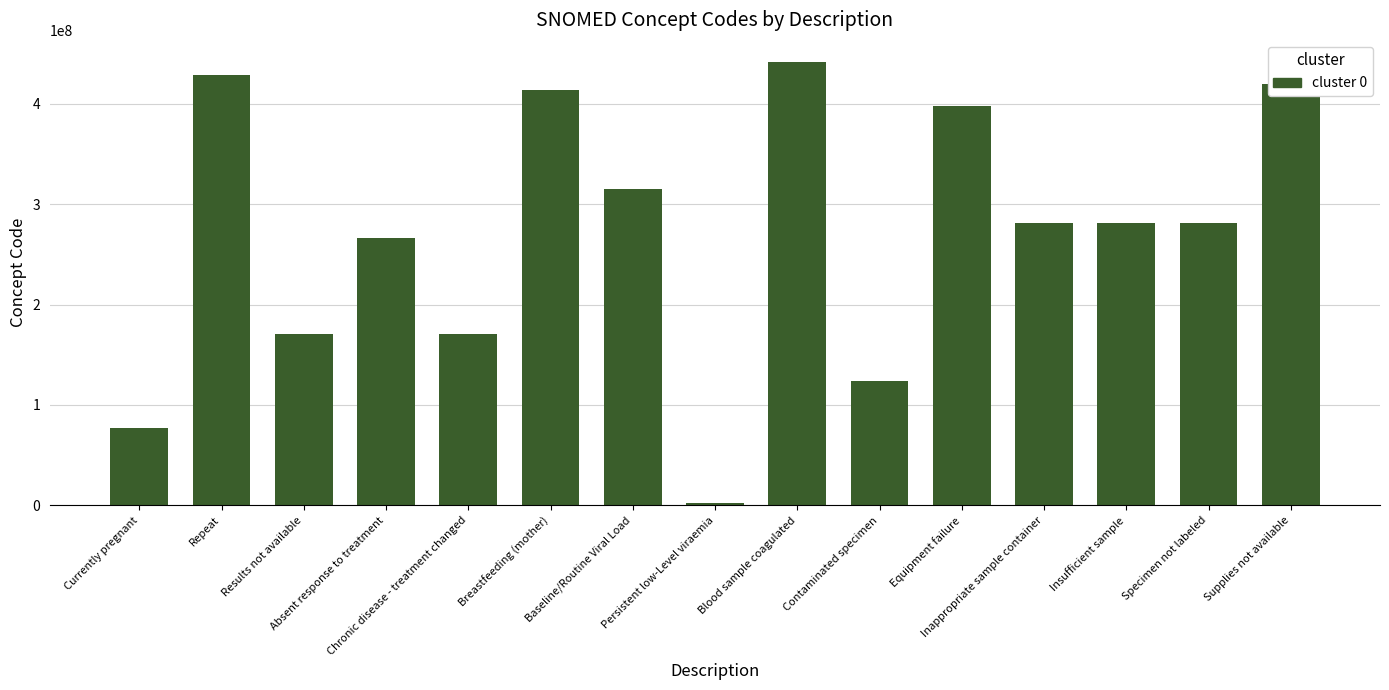

What is the maximum value shown in the chart?

441510007